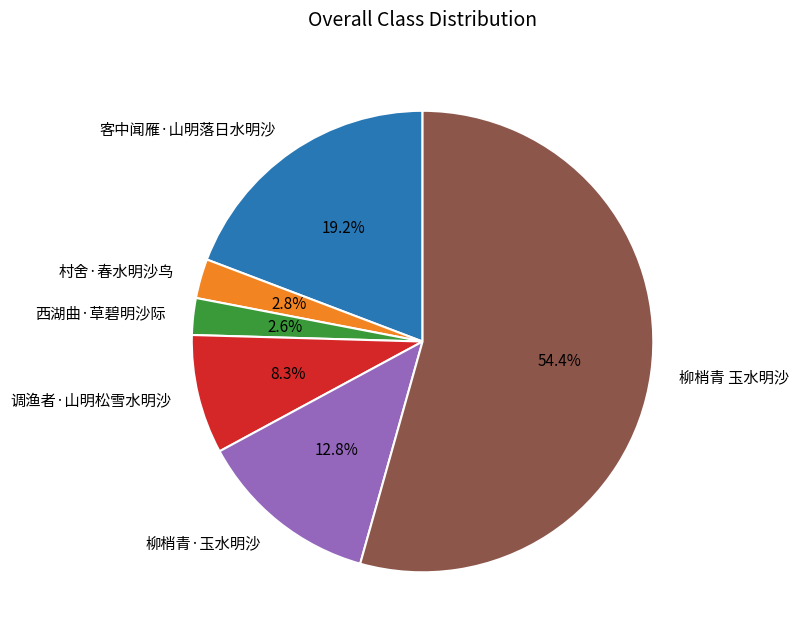

True or false: 调渔者·山明松雪水明沙 accounts for 2% of the total.

False